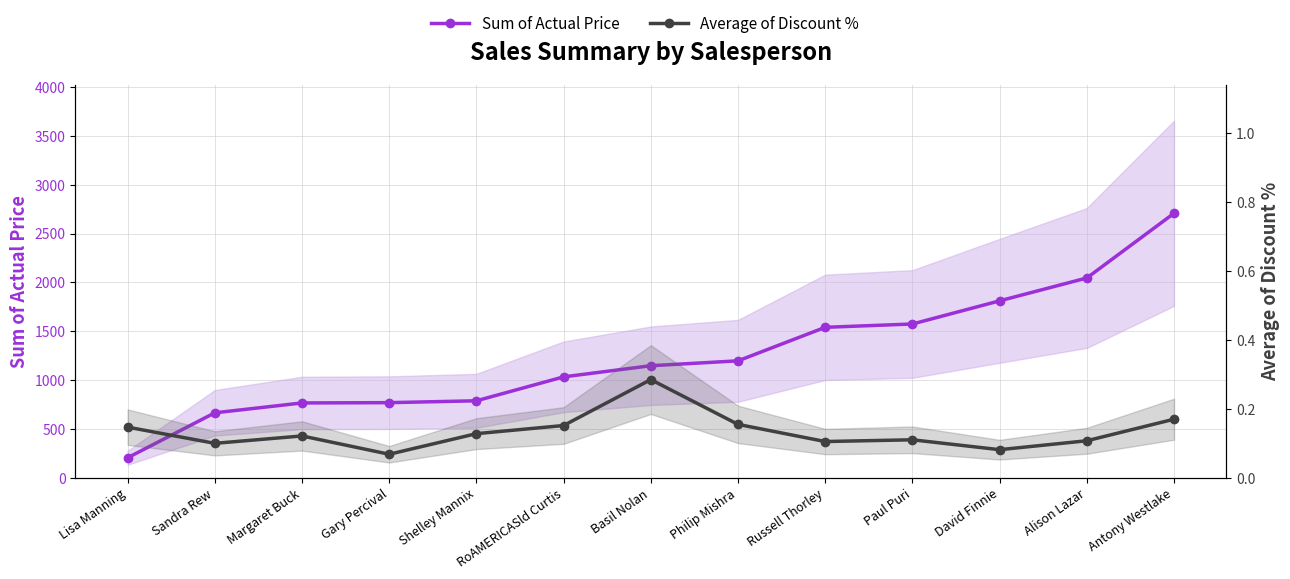

Does the chart have visible grid lines?

Yes